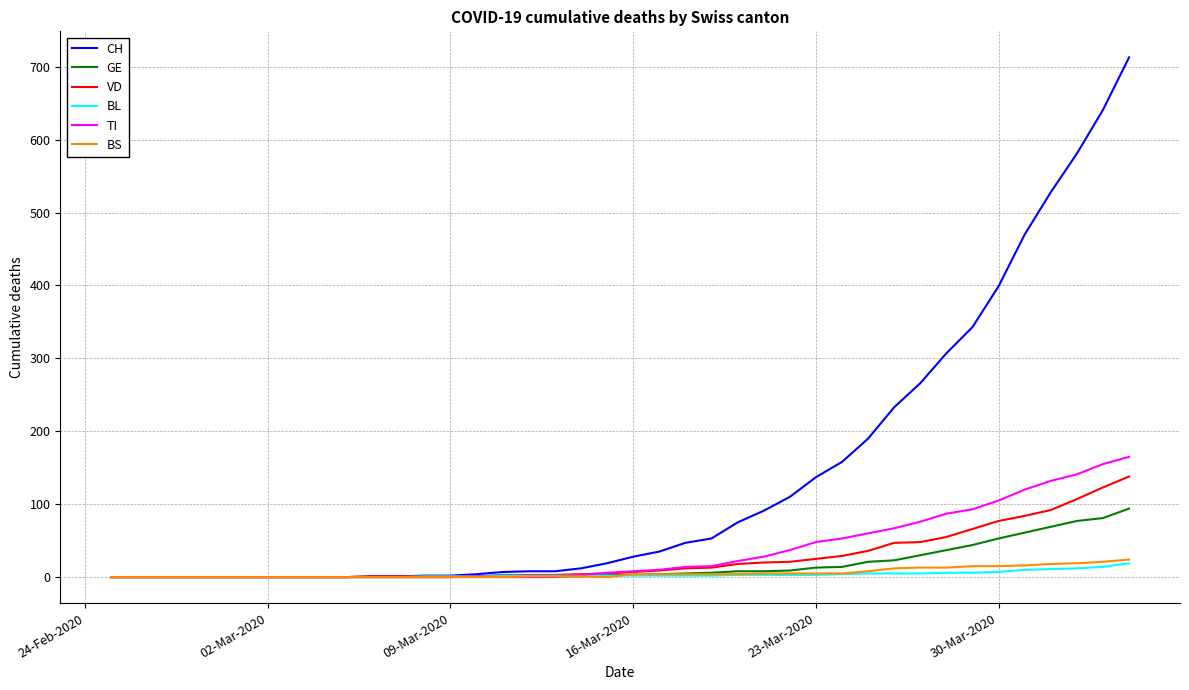

What is the greatest value displayed?

713